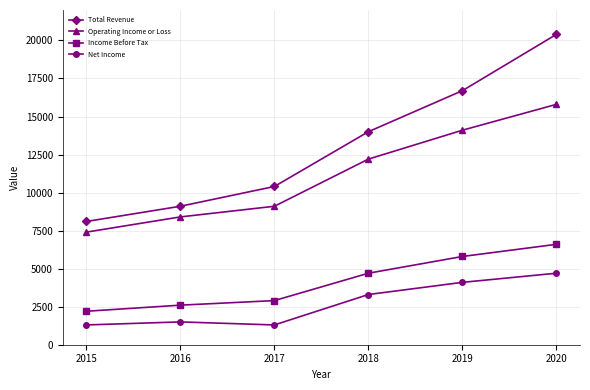

What is the lowest value of the Income Before Tax series?

2200